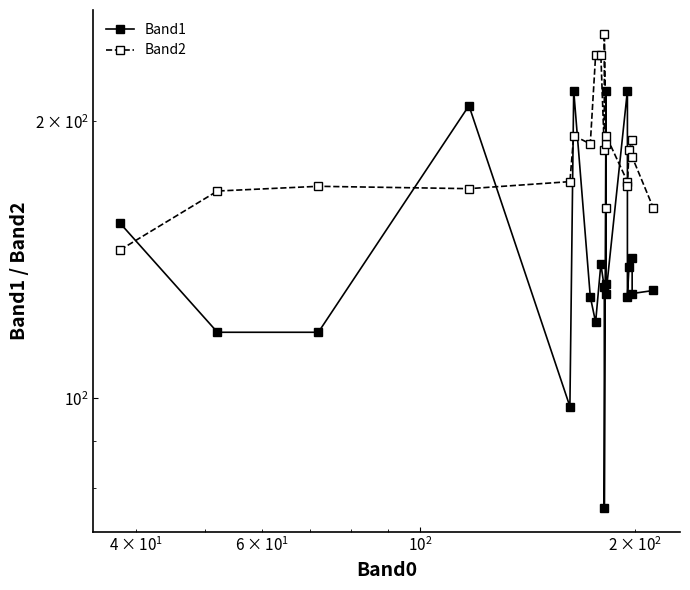

Which series has the largest total across all categories?

Band2